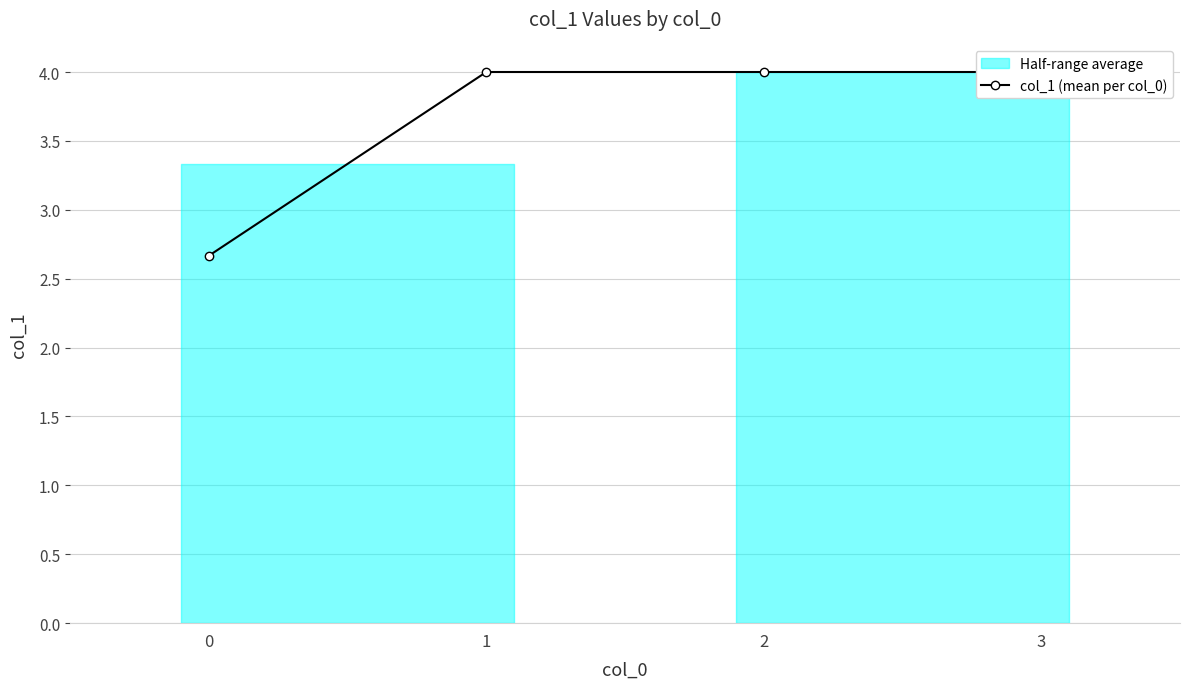

The value at 3 is 2.6. True or false?

False